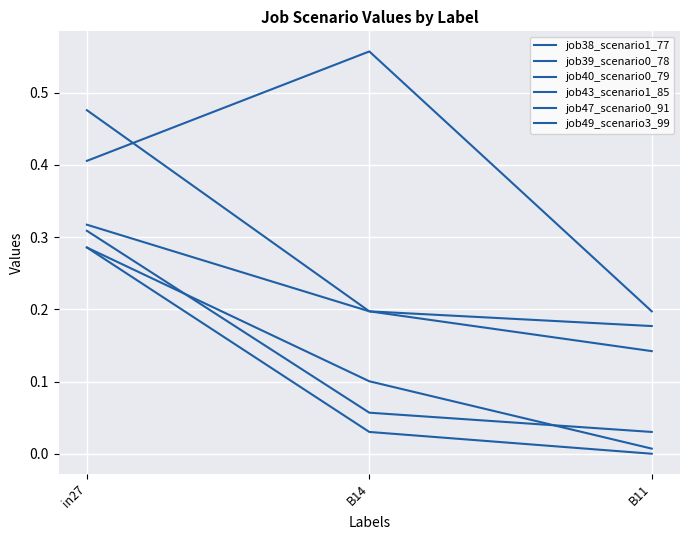

What is the value of the job39_scenario0_78 point at the 1st from the left?

0.3